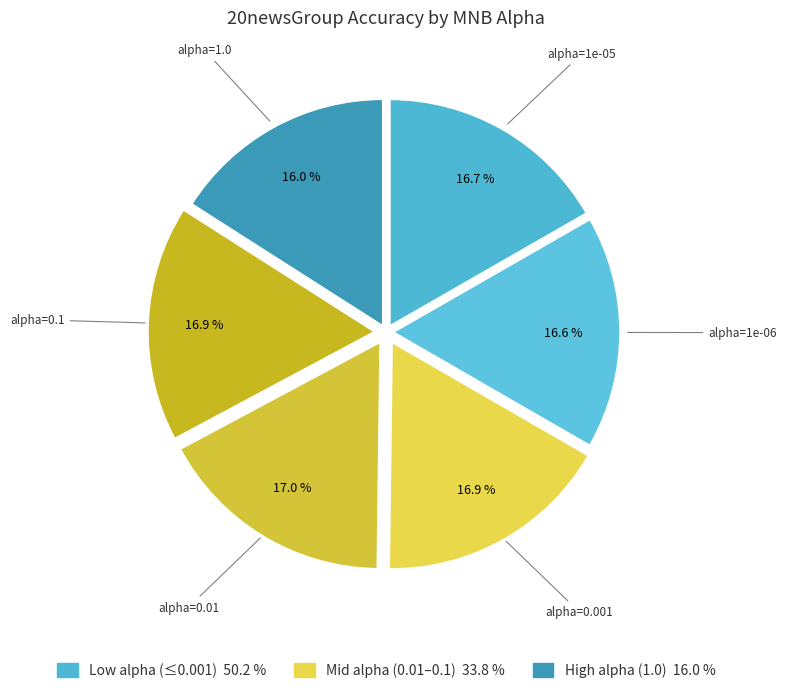

What percentage is the alpha=1e-06 slice, to the nearest percent?

17%